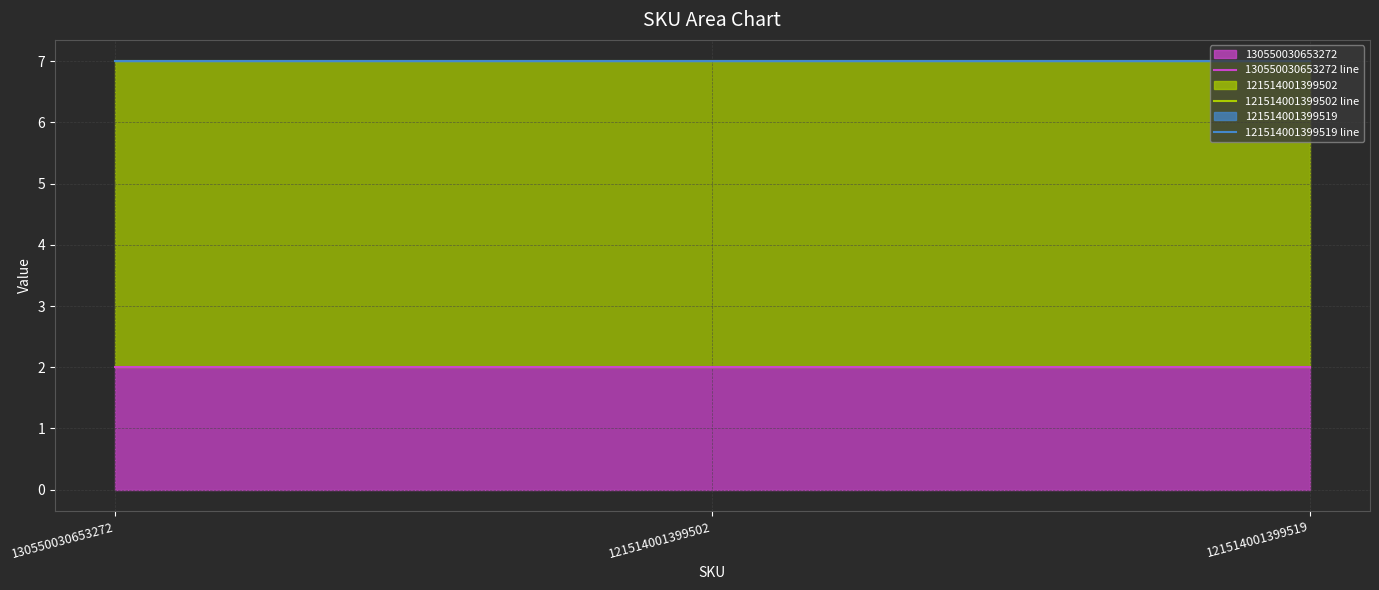

What is the difference between the highest and lowest values at 121514001399519?

5